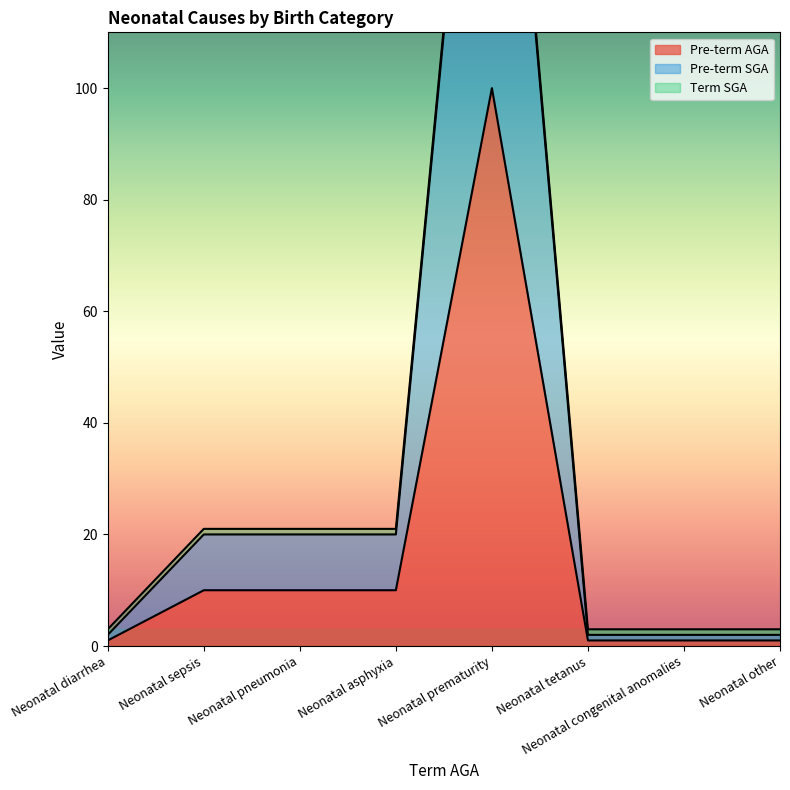

True or false: Pre-term SGA and Pre-term AGA cross at least once.

False